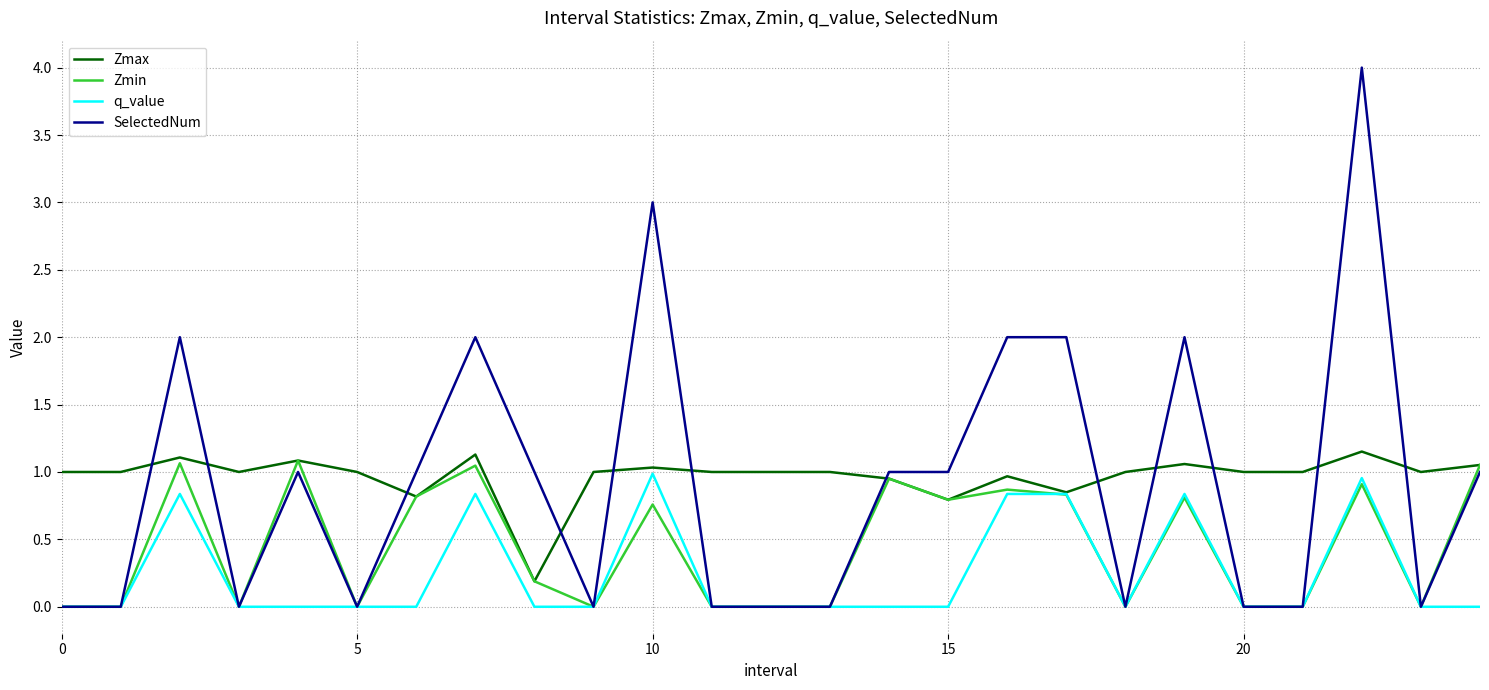

Which series has the widest spread of values?

SelectedNum